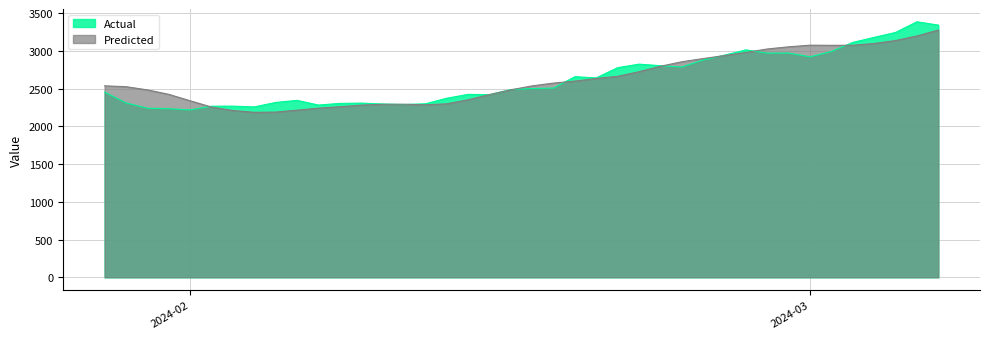

Which series has the largest range (max minus min)?

Actual